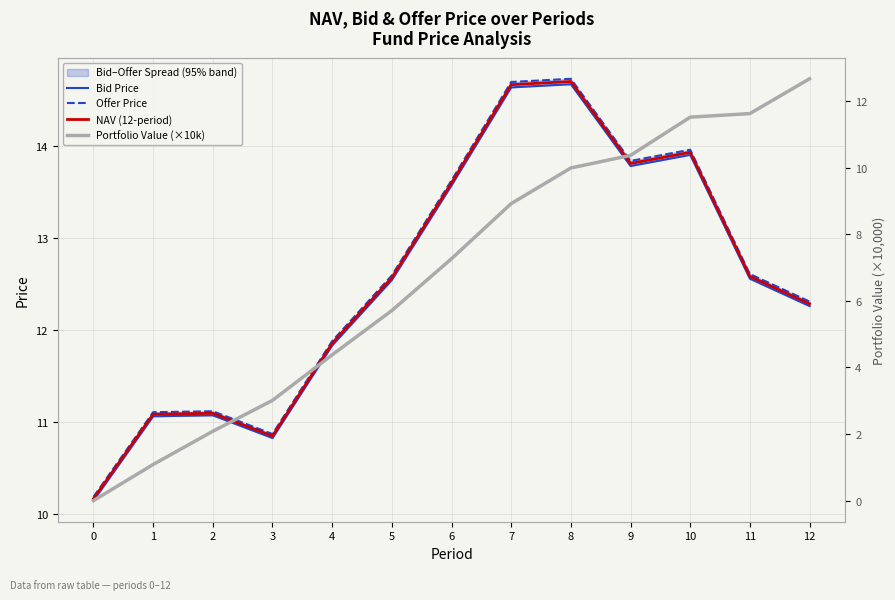

Read the NAV (12-period) value at 8.

14.7